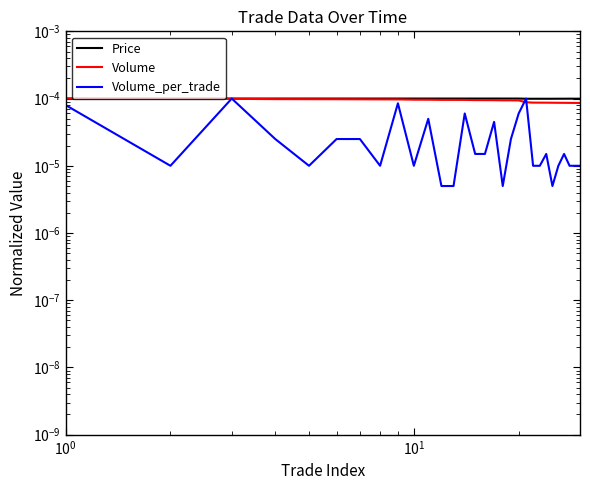

At how many categories does at least one series exceed 0?

30